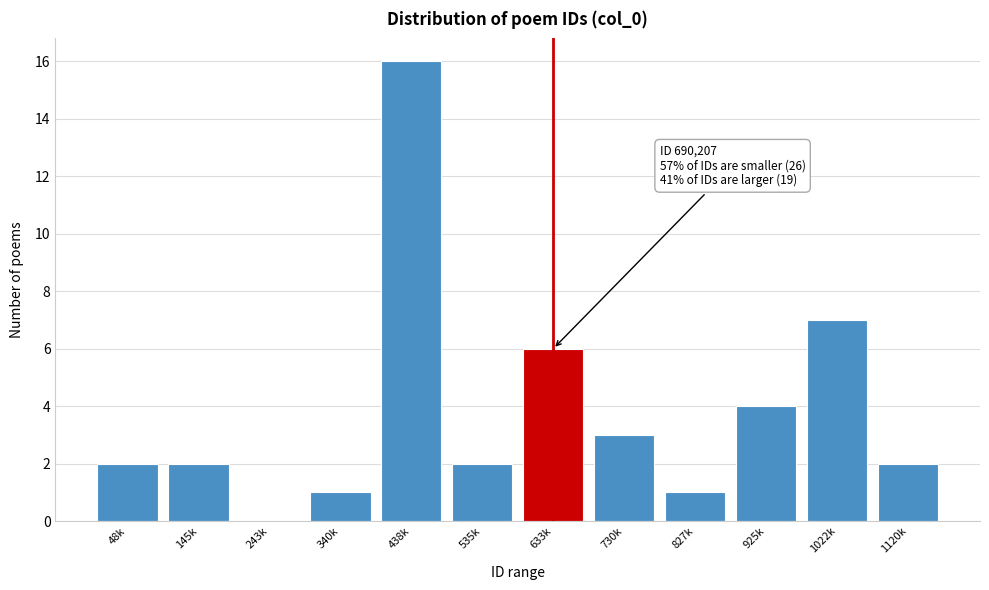

Reading left to right, list all the values displayed in this chart.

48k=2	145k=2	243k=0	340k=1	438k=16	535k=2	633k=6	730k=3	827k=1	925k=4	1022k=7	1120k=2